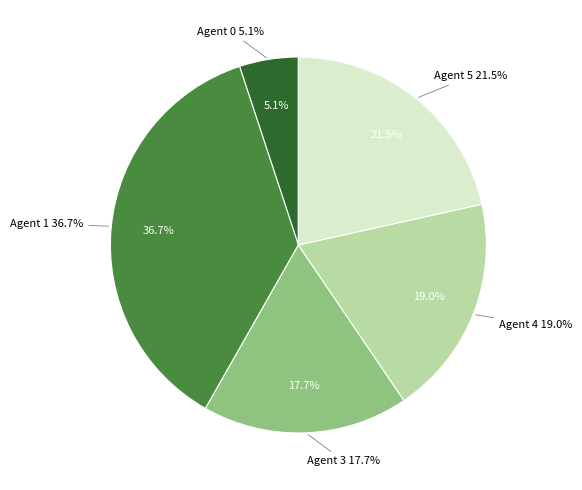

Is there a majority slice in this chart?

No